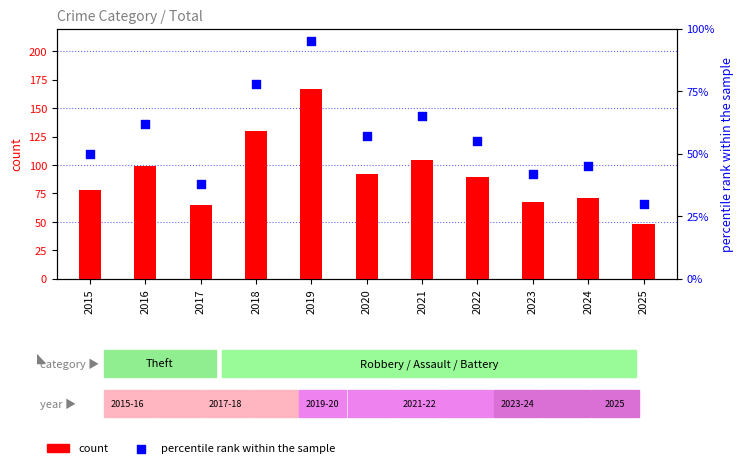

Which series has the largest total across all categories?

count